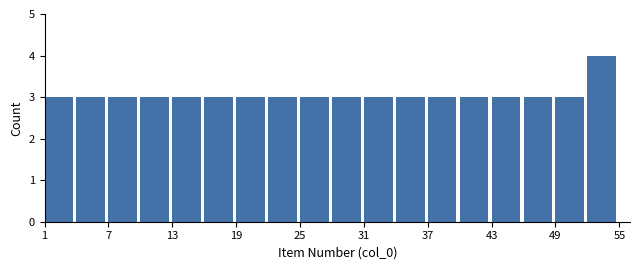

Read against the x-axis, roughly where is the centre of the tallest bar?

53